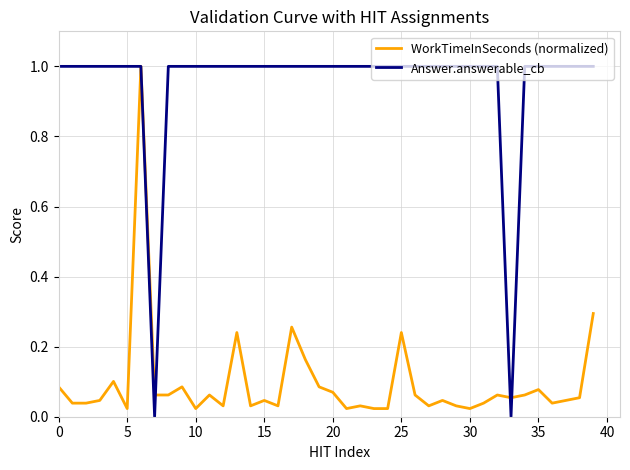

True or false: Answer.answerable_cb and WorkTimeInSeconds (normalized) intersect in this chart.

True